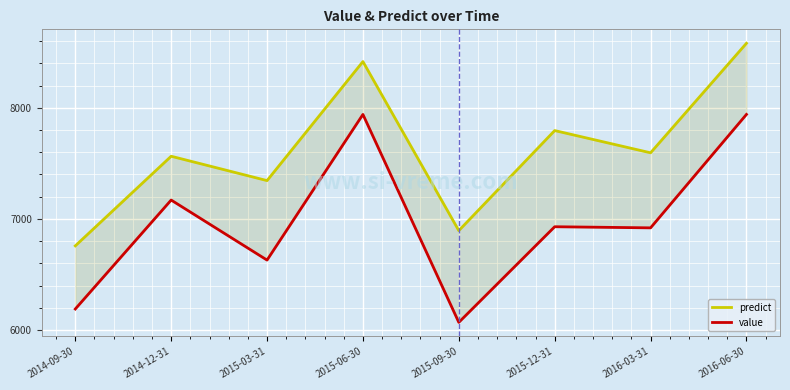

Is it true that value equals 7940.0 at 2015-06-30?

True